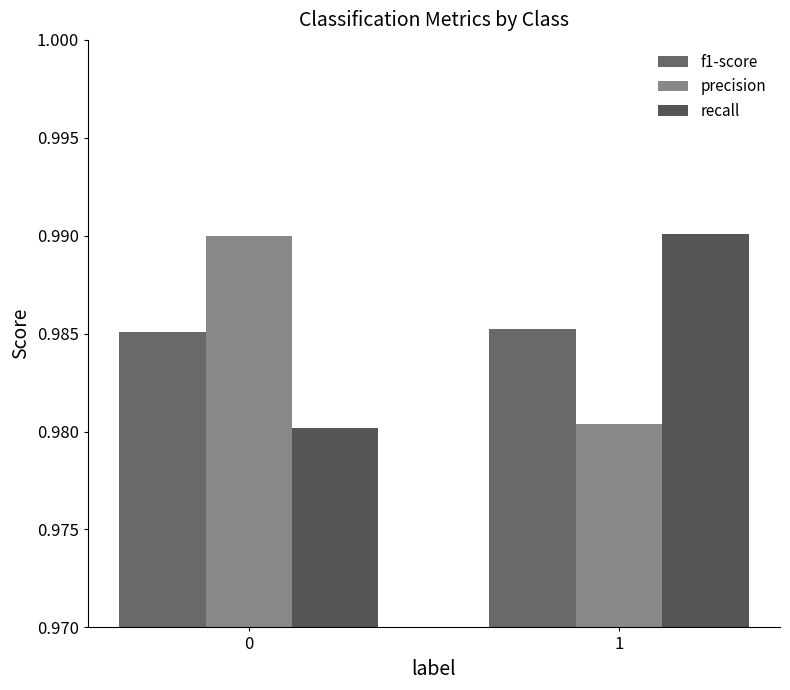

Which series changed the most between 0 and 1?

recall